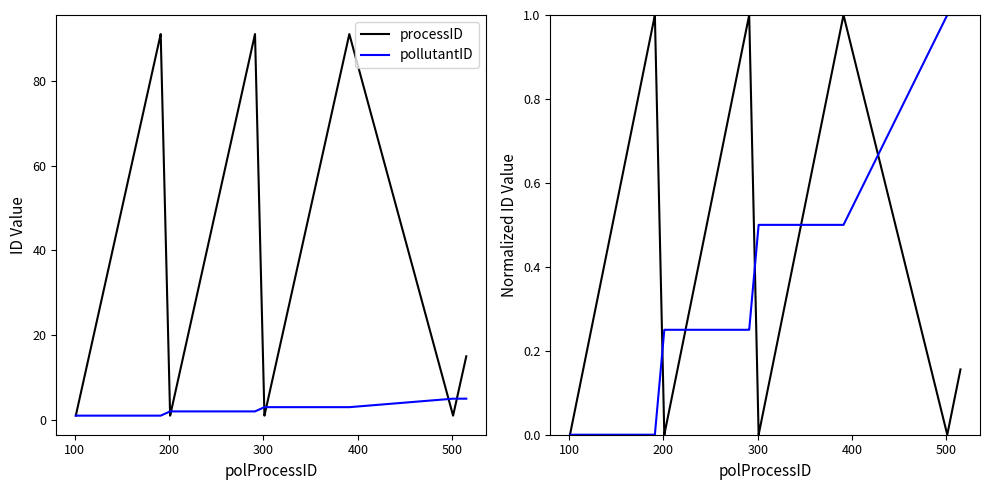

True or false: pollutantID (norm) has more than 2 interior local peaks.

False